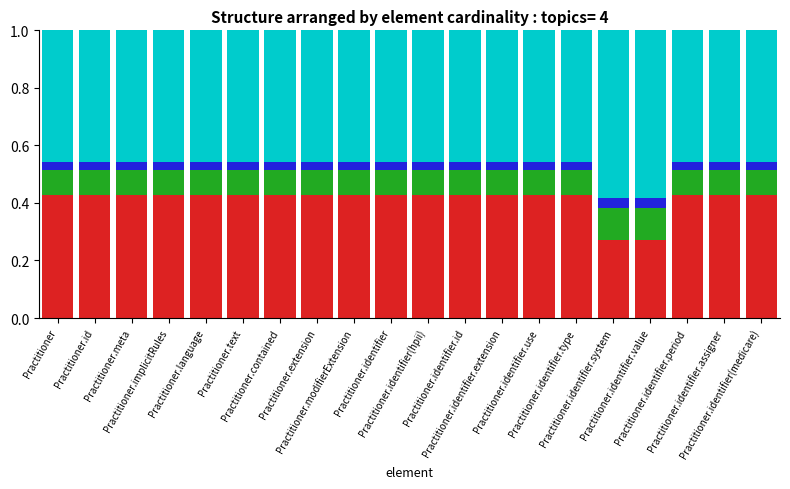

Does the chart contain stacked bars?

Yes